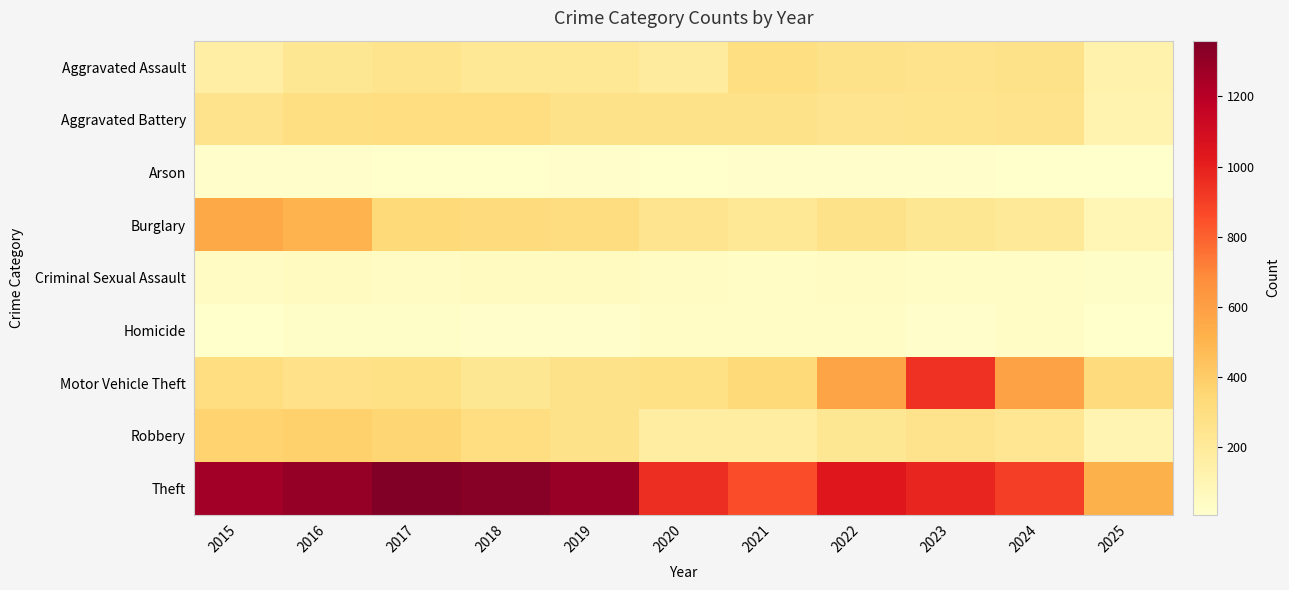

Which series has the largest total across all categories?

Theft